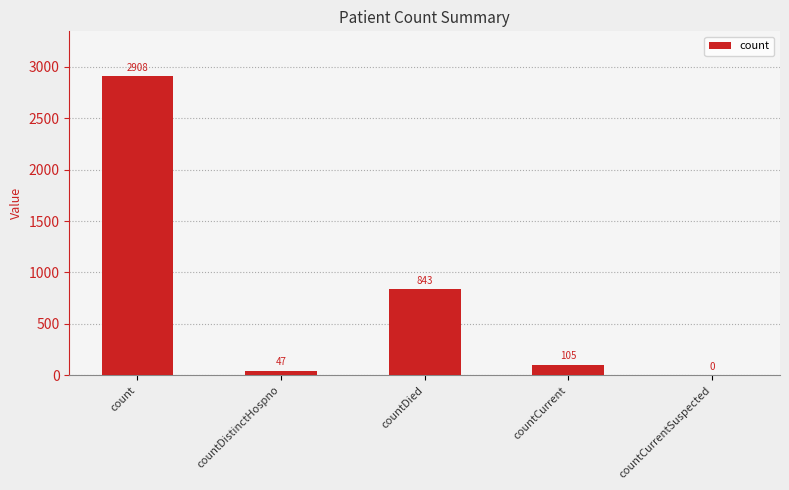

Approximately how many times larger is the value at countDied compared to countDistinctHospno?

17.9